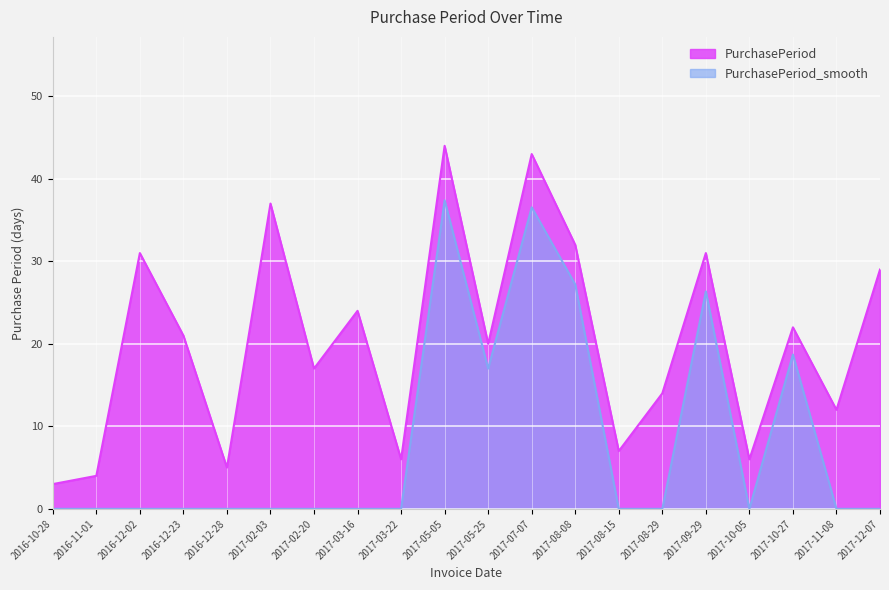

How many values exceed 21?

9